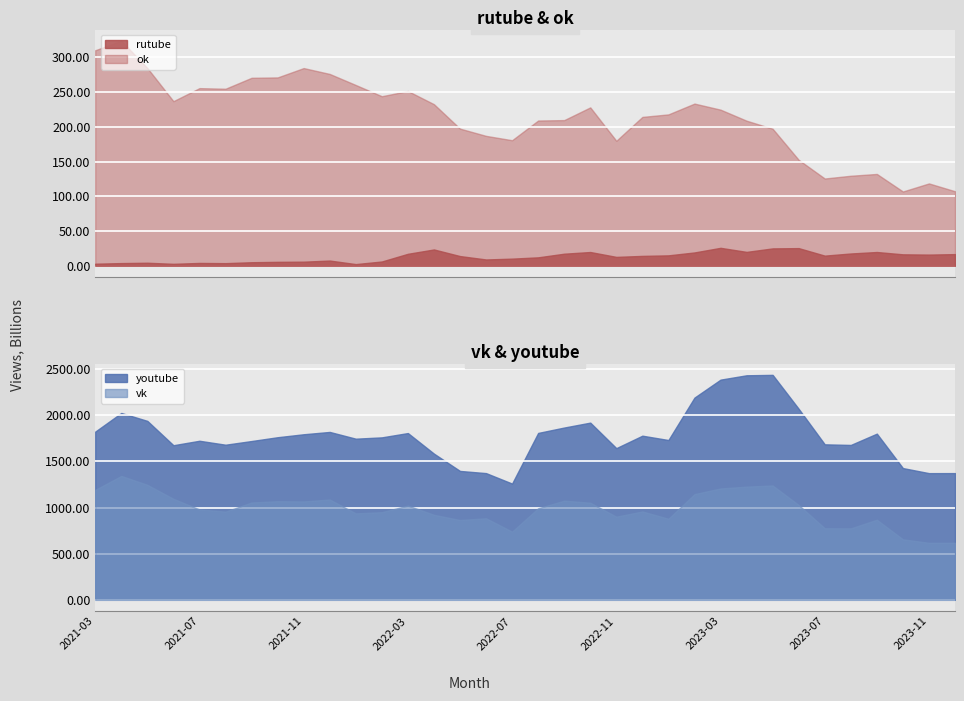

What is the value of the vk point at the 19th from the left?

1074220942626